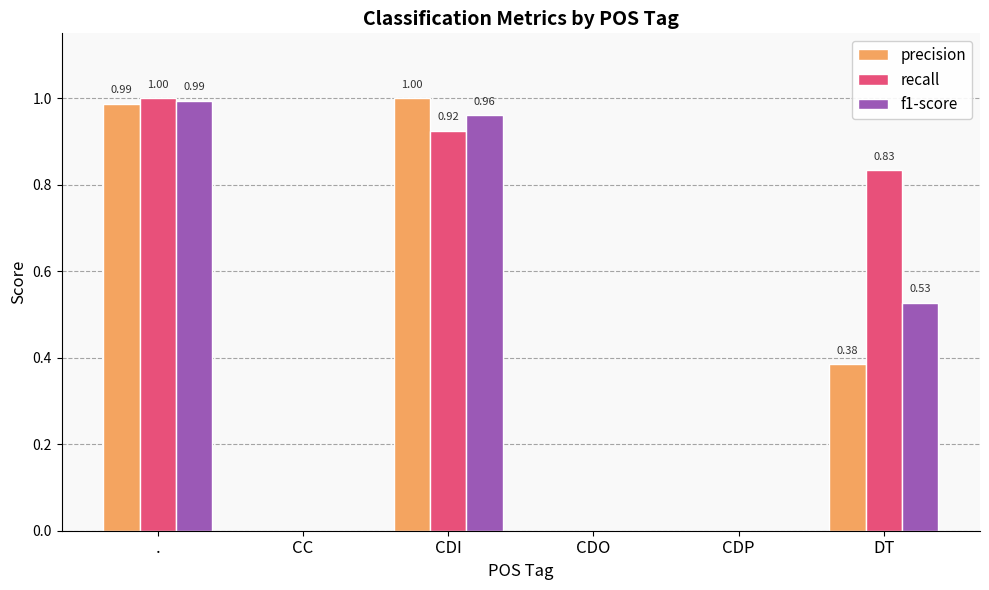

What is the sum of the f1-score values at CDI and DT?

1.5